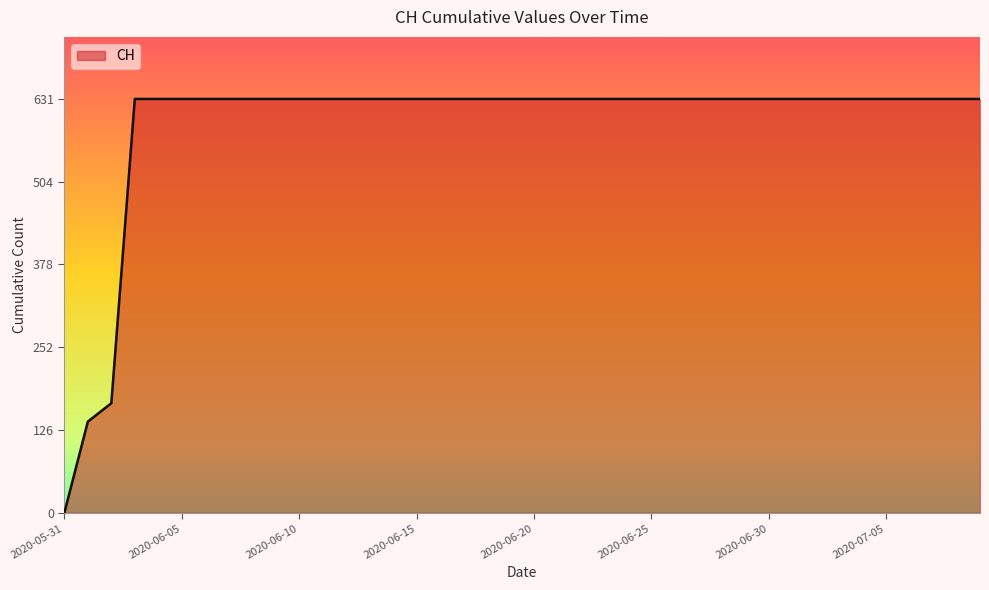

What is the difference between the maximum and minimum values?

631